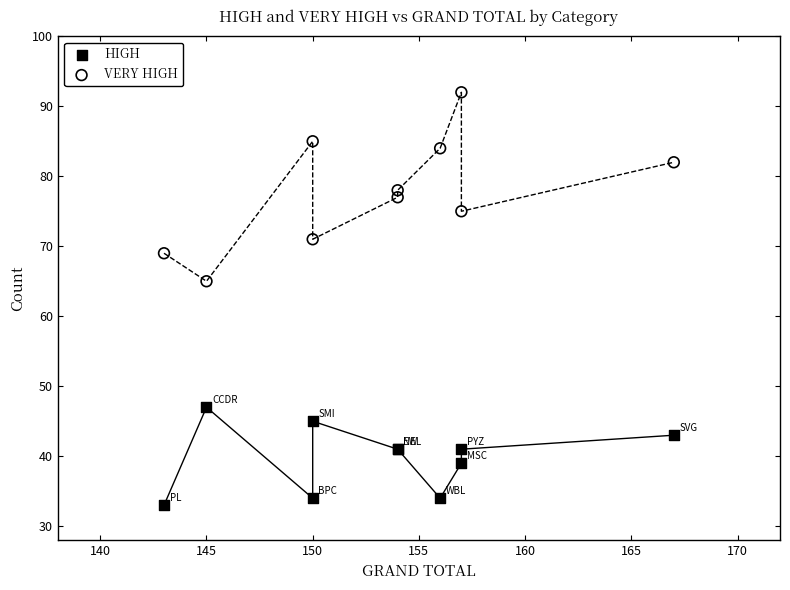

Which series contains the highest Y value?

VERY HIGH